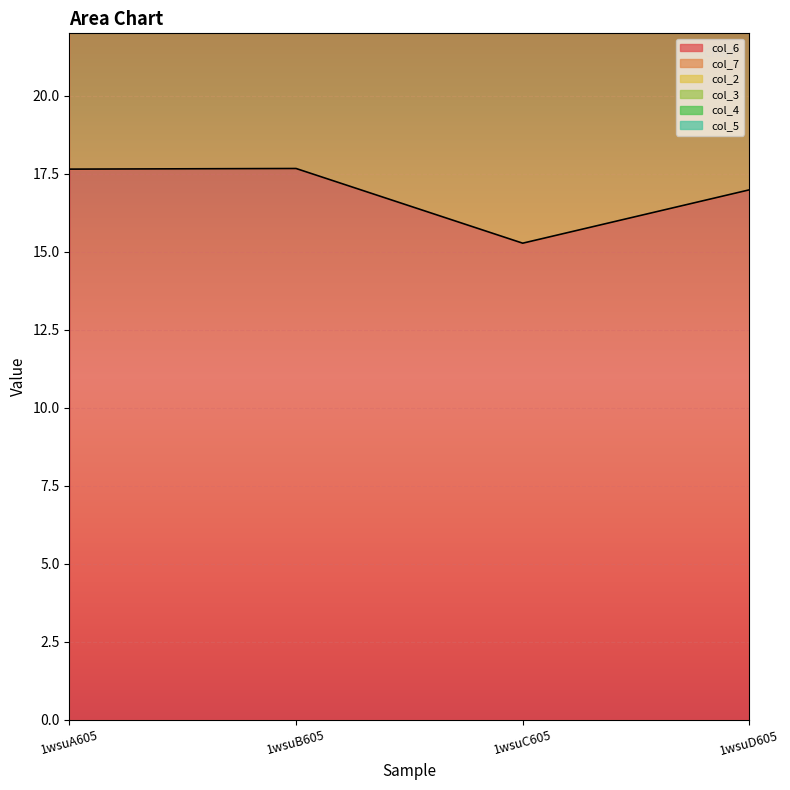

Which series has the largest range (max minus min)?

col_7